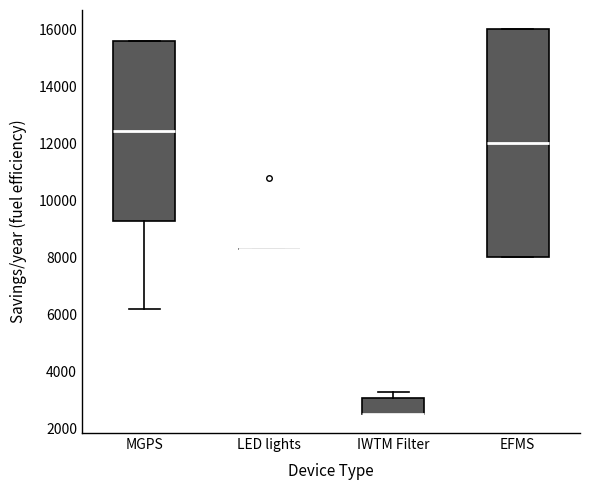

Reading left to right, transcribe this box plot: for each box, give where its median line is, the range the box spans, and where its two whiskers end, as read against the y-axis. The values are not printed on the chart, so give them approximately, as read against the axis.

MGPS: median 12400, box 9200 to 15600, whiskers 6200 to 15600
LED lights: box collapsed to a line at 8400, whiskers 8400 to 8400
IWTM Filter: median 2600 (drawn on the box's lower edge), box 2600 to 3000, whiskers 2600 to 3200
EFMS: median 12000, box 8000 to 16000, whiskers 8000 to 16000